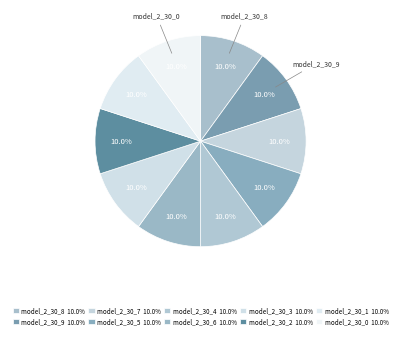

True or false: model_2_30_5 accounts for 10% of the total.

True